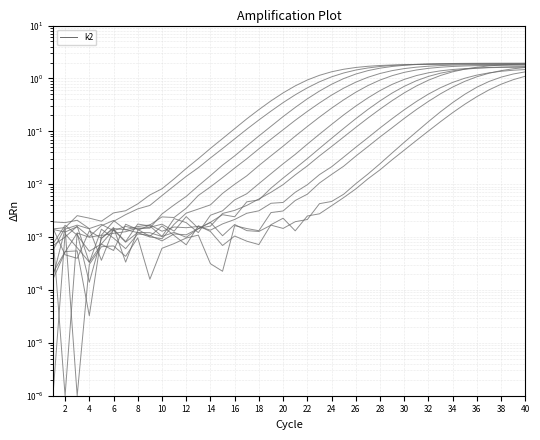

At which category does the chart reach its peak across all series?

40